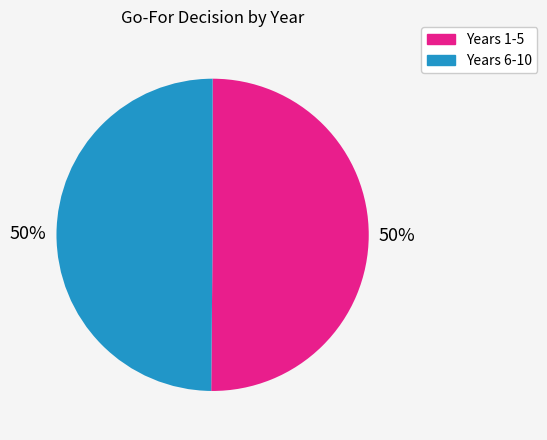

How many slices are in this pie chart?

2